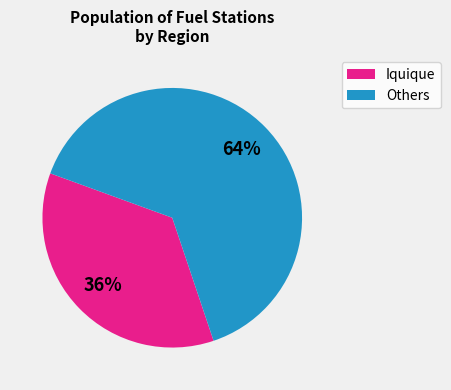

To the nearest percent, what is the average slice percentage?

50%